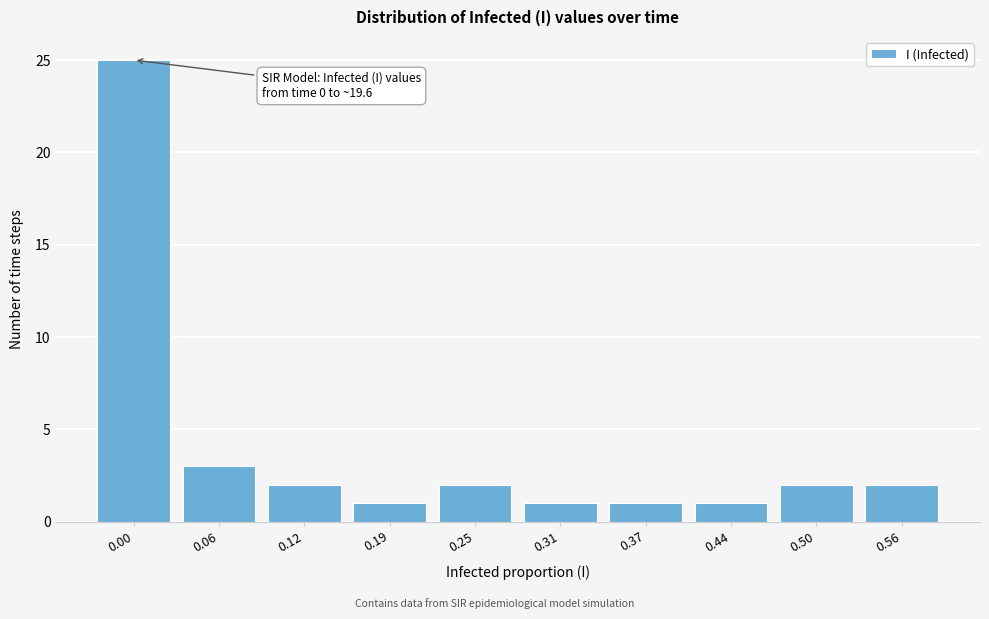

Reading left to right, list all the values displayed in this chart.

25	3	2	1	2	1	1	1	2	2